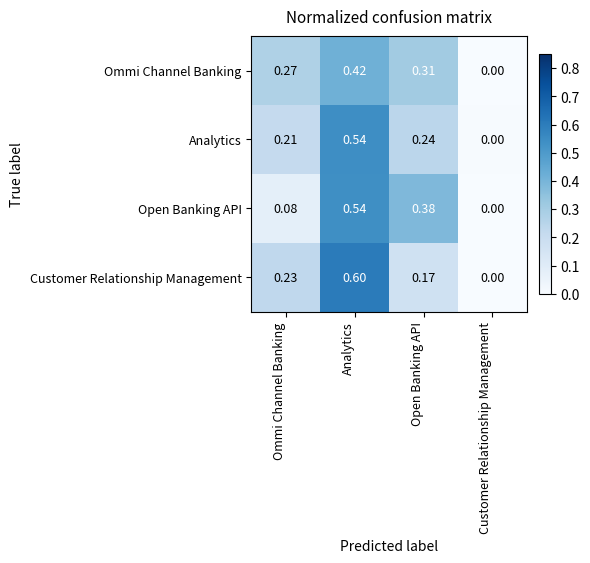

At which category is the sum across all series the highest?

Analytics